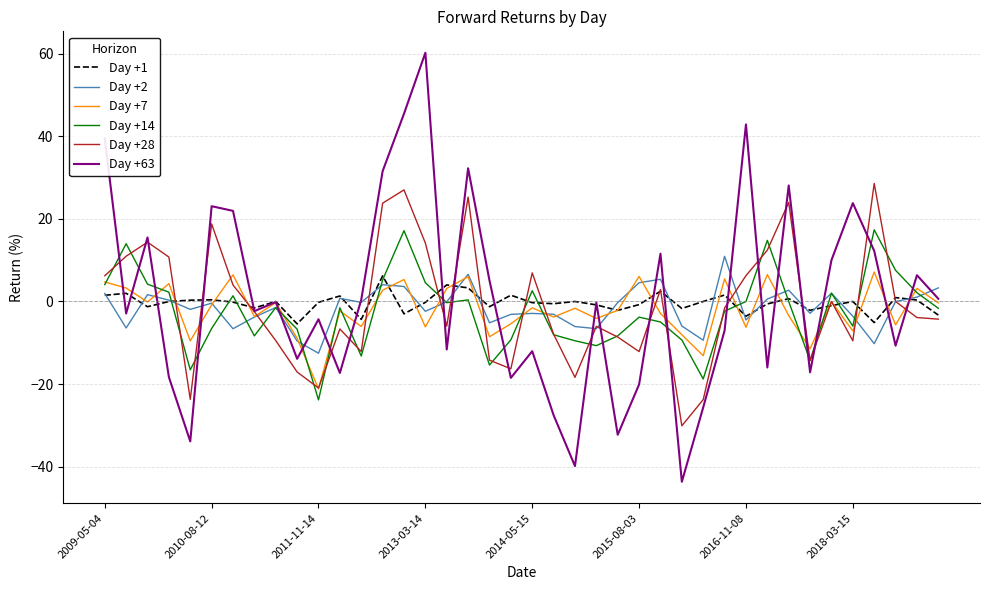

Which series has the widest spread of values?

Day +63